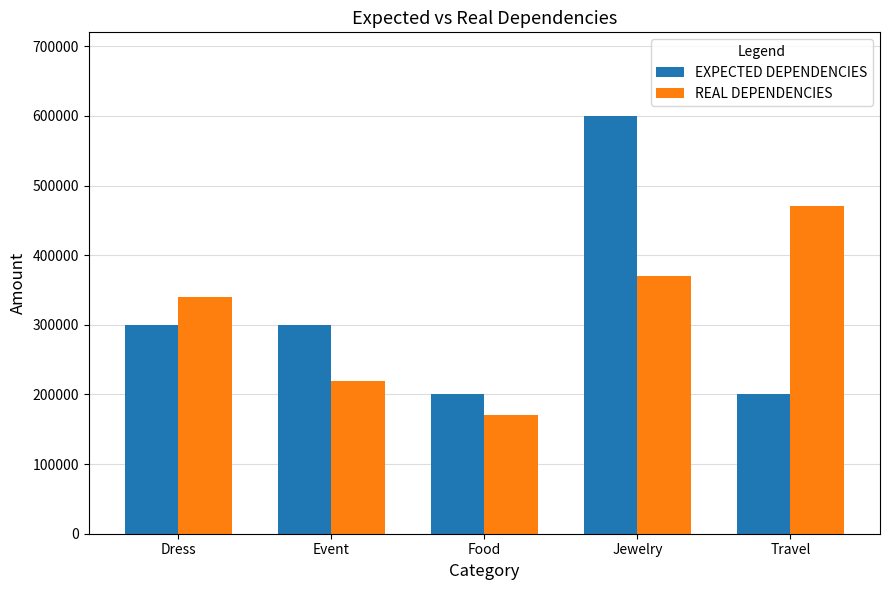

At Food, list the series in order from largest to smallest.

EXPECTED DEPENDENCIES, REAL DEPENDENCIES